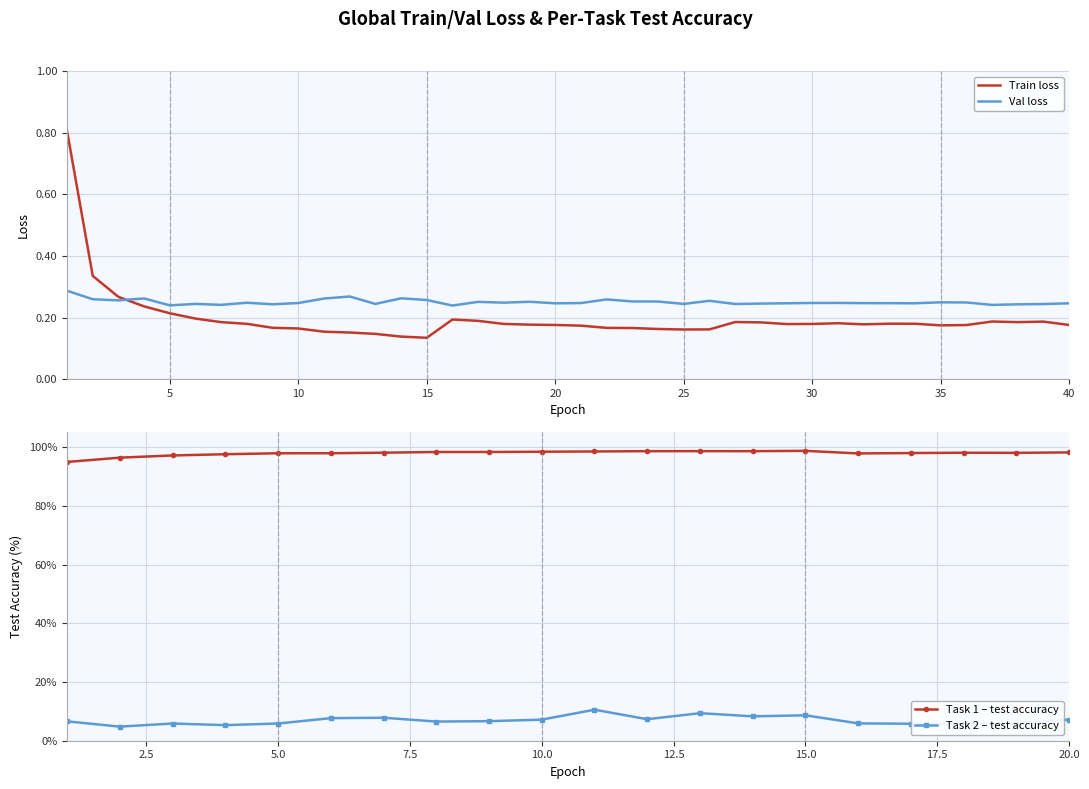

True or false: Val loss has more than 2 interior local peaks.

True